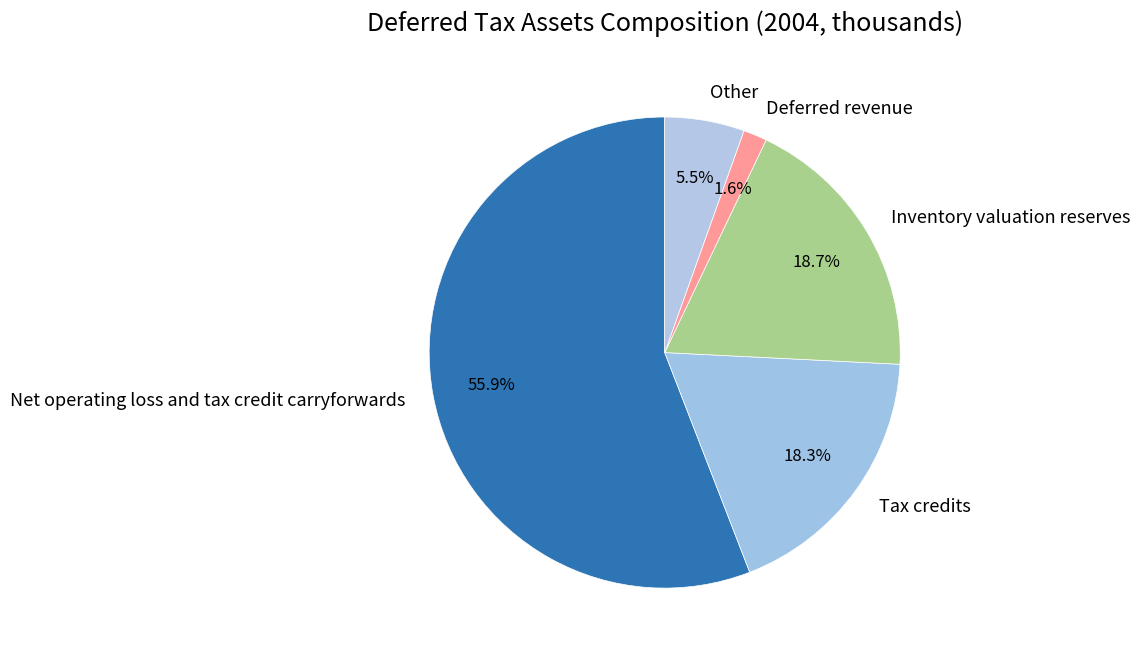

Is it true that Deferred revenue is 2% of the pie?

True